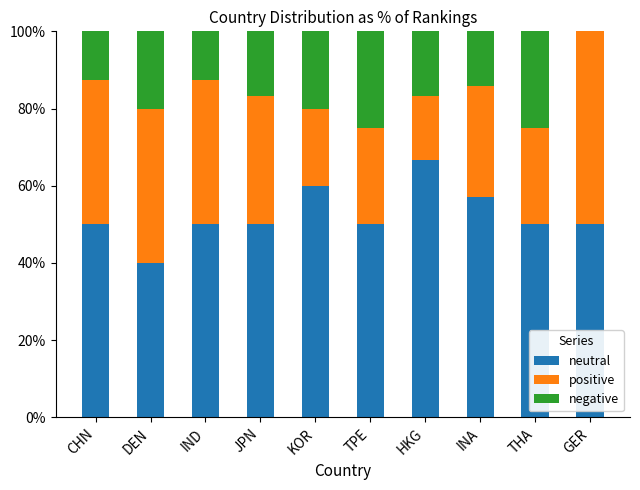

What value does the neutral series have at TPE?

50.0